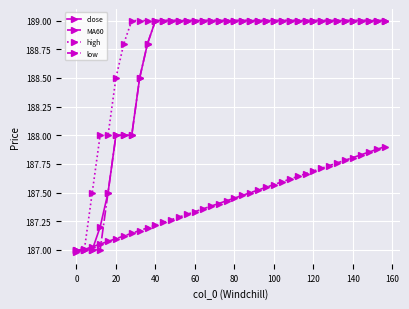

Which series has the largest total across all categories?

high